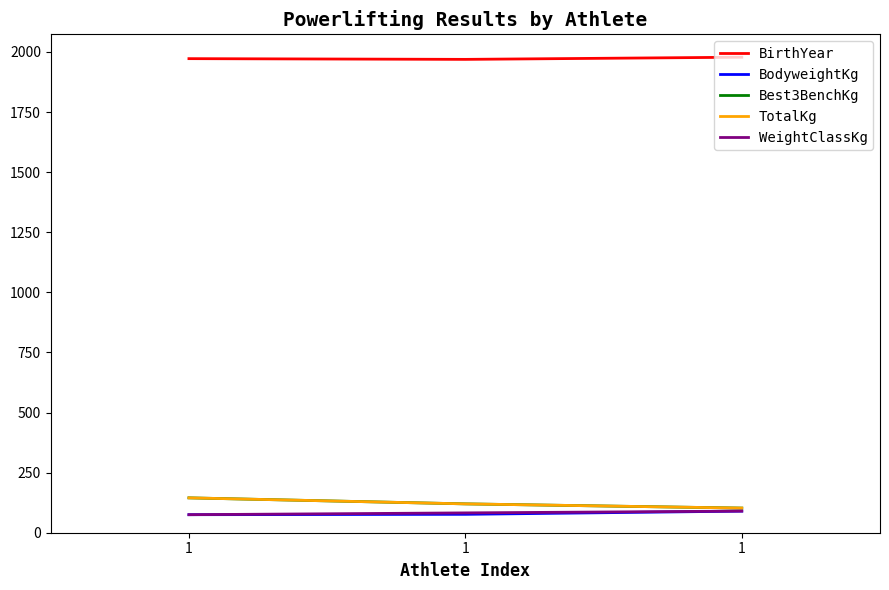

Which category has the lowest value in the BodyweightKg series?

1